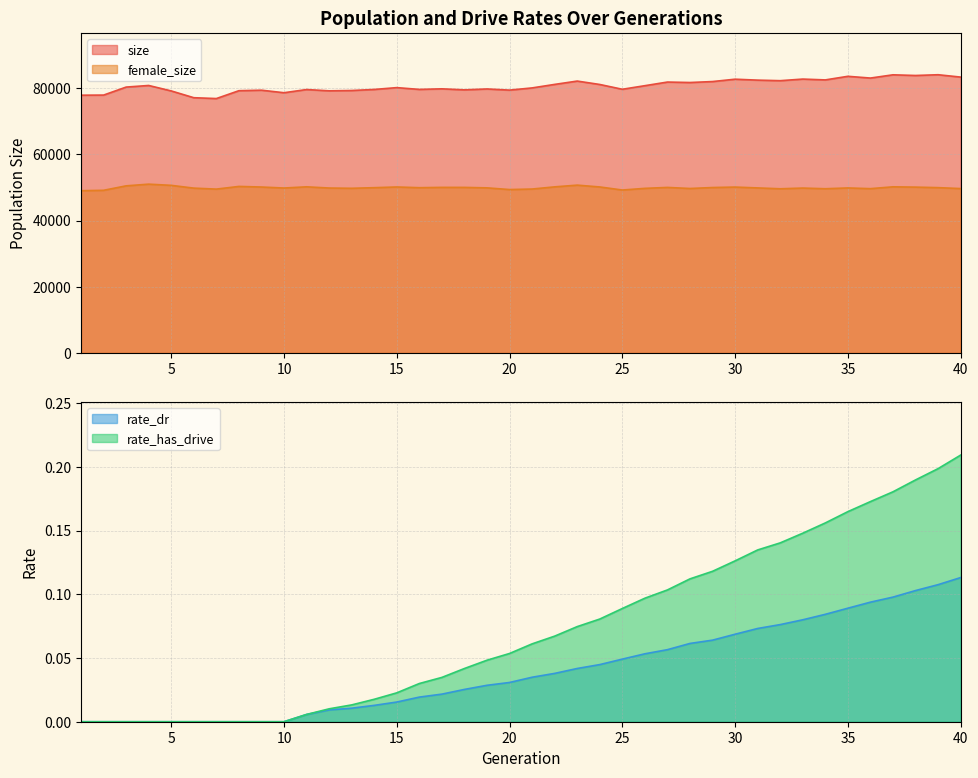

Reading left to right, transcribe all the data shown in this chart.

size: 1=77873.0	2=77908.0	3=80325.0	4=80811.0	5=79160.0	6=77113.0	7=76859.0	8=79233.0	9=79383.0	10=78619.0	11=79581.0	12=79193.0	13=79290.0	14=79608.0	15=80161.0	16=79622.0	17=79797.0	18=79484.0	19=79756.0	20=79409.0	21=80073.0	22=81136.0	23=82139.0	24=81112.0	25=79664.0	26=80748.0	27=81844.0	28=81706.0	29=81995.0	30=82706.0	31=82424.0	32=82259.0	33=82743.0	34=82493.0	35=83580.0	36=83052.0	37=84032.0	38=83827.0	39=84056.0	40=83344.0
female_size: 1=49019.0	2=49138.0	3=50485.0	4=50995.0	5=50633.0	6=49797.0	7=49501.0	8=50310.0	9=50129.0	10=49829.0	11=50190.0	12=49824.0	13=49746.0	14=49932.0	15=50143.0	16=49929.0	17=50024.0	18=50015.0	19=49876.0	20=49366.0	21=49523.0	22=50179.0	23=50701.0	24=50148.0	25=49225.0	26=49726.0	27=50009.0	28=49686.0	29=49977.0	30=50114.0	31=49857.0	32=49600.0	33=49814.0	34=49613.0	35=49851.0	36=49637.0	37=50190.0	38=50100.0	39=49943.0	40=49662.0
rate_dr: 1=0.0	2=0.0	3=0.0	4=0.0	5=0.0	6=0.0	7=0.0	8=0.0	9=0.0	10=0.0	11=0.0	12=0.0	13=0.0	14=0.0	15=0.0	16=0.0	17=0.0	18=0.0	19=0.0	20=0.0	21=0.0	22=0.0	23=0.0	24=0.0	25=0.0	26=0.1	27=0.1	28=0.1	29=0.1	30=0.1	31=0.1	32=0.1	33=0.1	34=0.1	35=0.1	36=0.1	37=0.1	38=0.1	39=0.1	40=0.1
rate_has_drive: 1=0.0	2=0.0	3=0.0	4=0.0	5=0.0	6=0.0	7=0.0	8=0.0	9=0.0	10=0.0	11=0.0	12=0.0	13=0.0	14=0.0	15=0.0	16=0.0	17=0.0	18=0.0	19=0.0	20=0.1	21=0.1	22=0.1	23=0.1	24=0.1	25=0.1	26=0.1	27=0.1	28=0.1	29=0.1	30=0.1	31=0.1	32=0.1	33=0.1	34=0.2	35=0.2	36=0.2	37=0.2	38=0.2	39=0.2	40=0.2